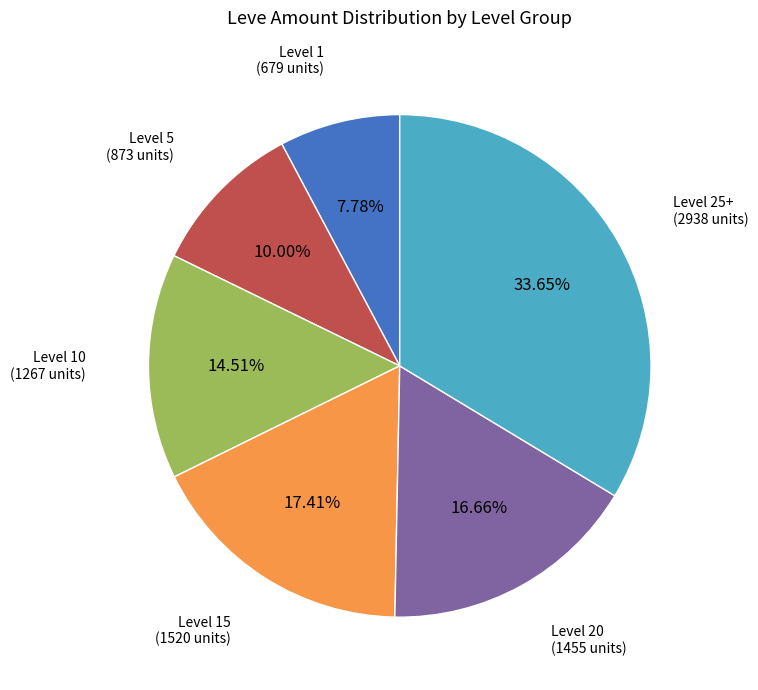

Does any single category account for the majority?

No